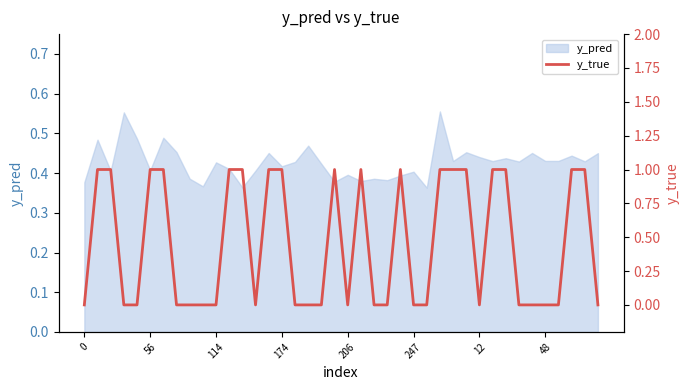

True or false: y_pred has a value of 0.7 at 48.

False